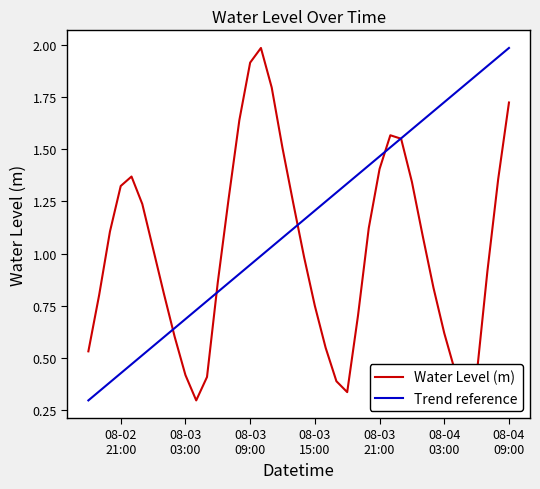

Where is the first local maximum?

2024-08-02 22:00:00